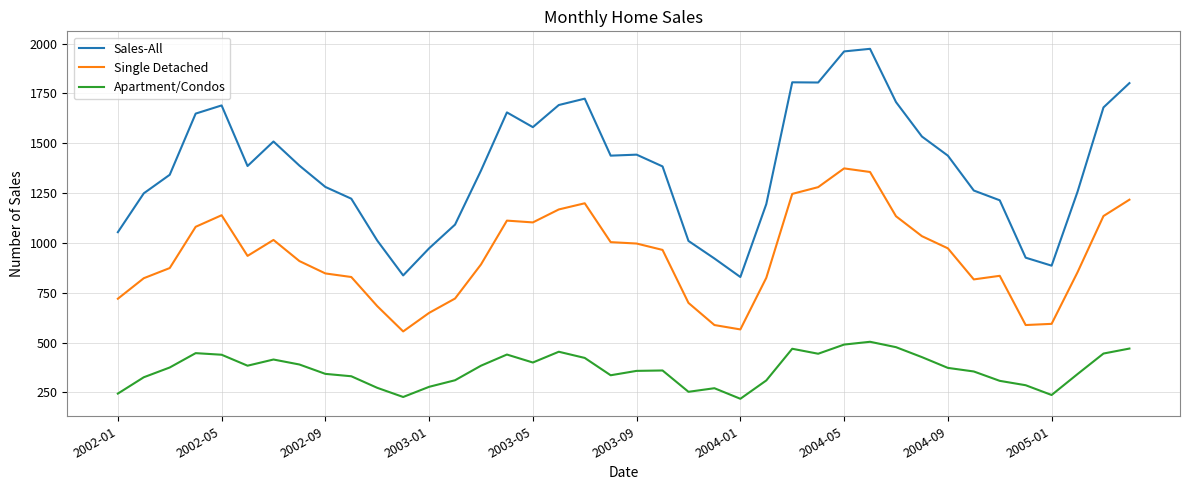

Rank the series by their maximum value, from highest to lowest.

Sales-All, Single Detached, Apartment/Condos